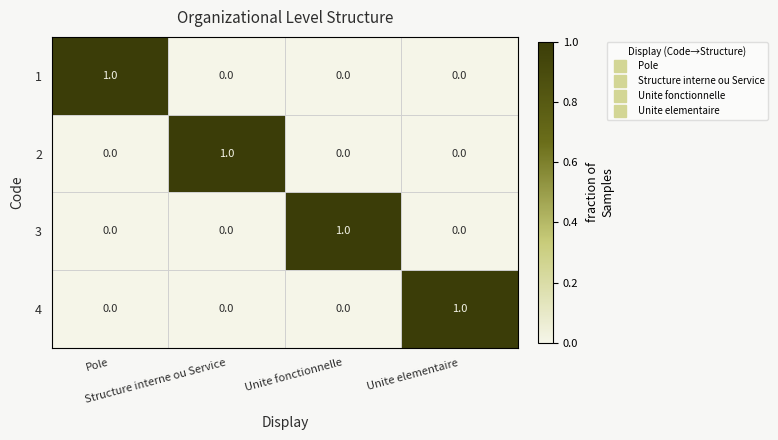

At how many categories does at least one series exceed 0?

4